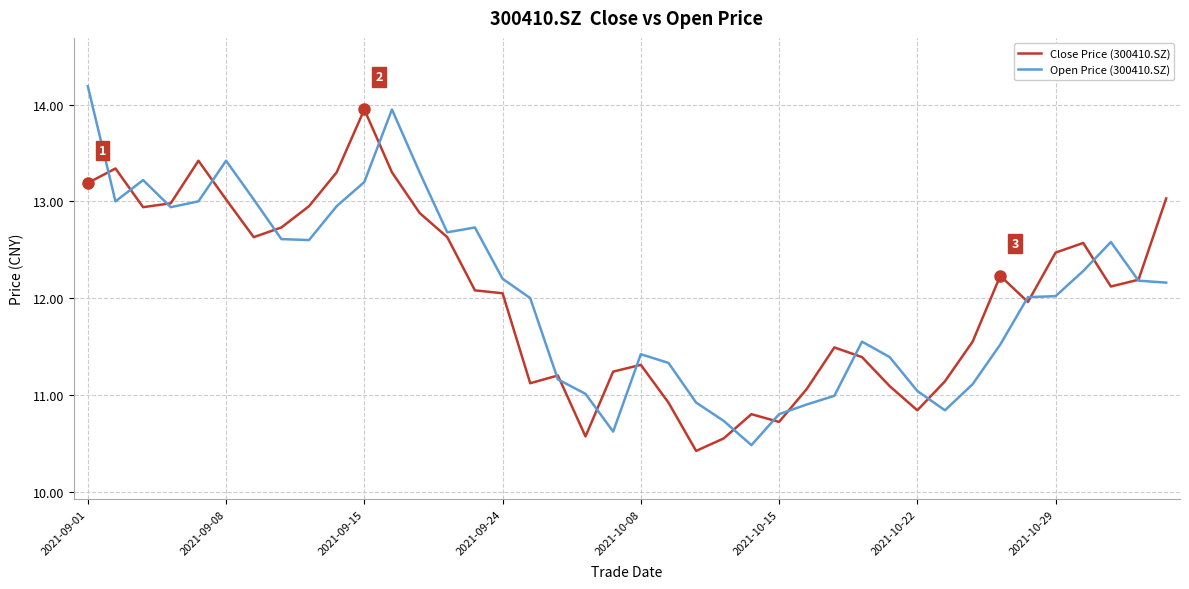

What is the maximum value shown in the chart?

14.2